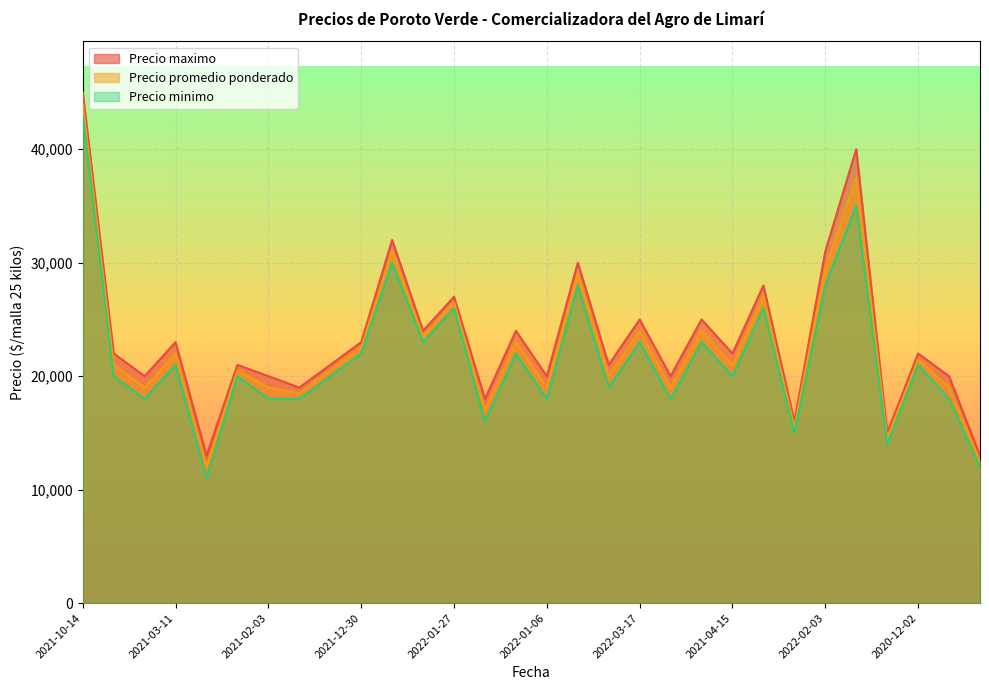

True or false: Precio minimo and Precio promedio ponderado cross at least once.

False